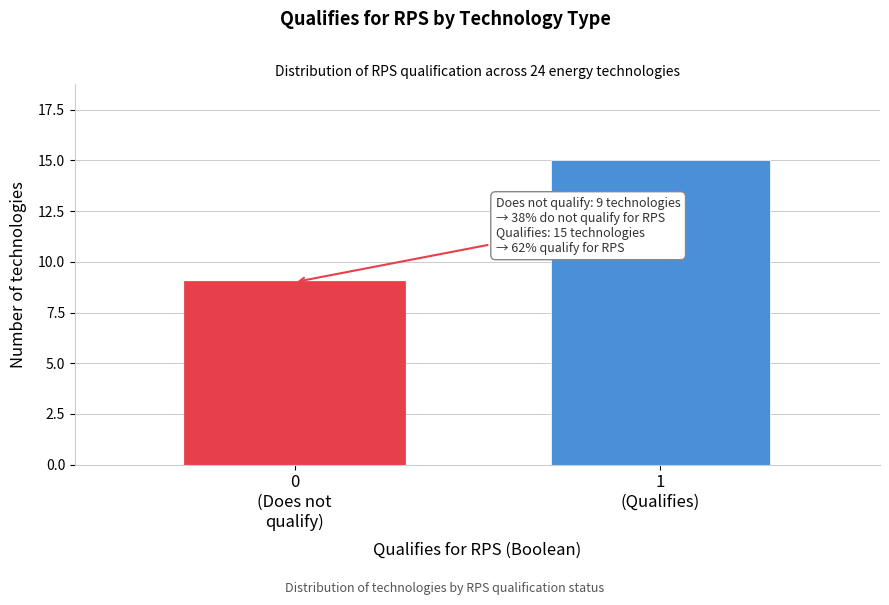

Reading right to left, extract all data points from this chart.

15	9